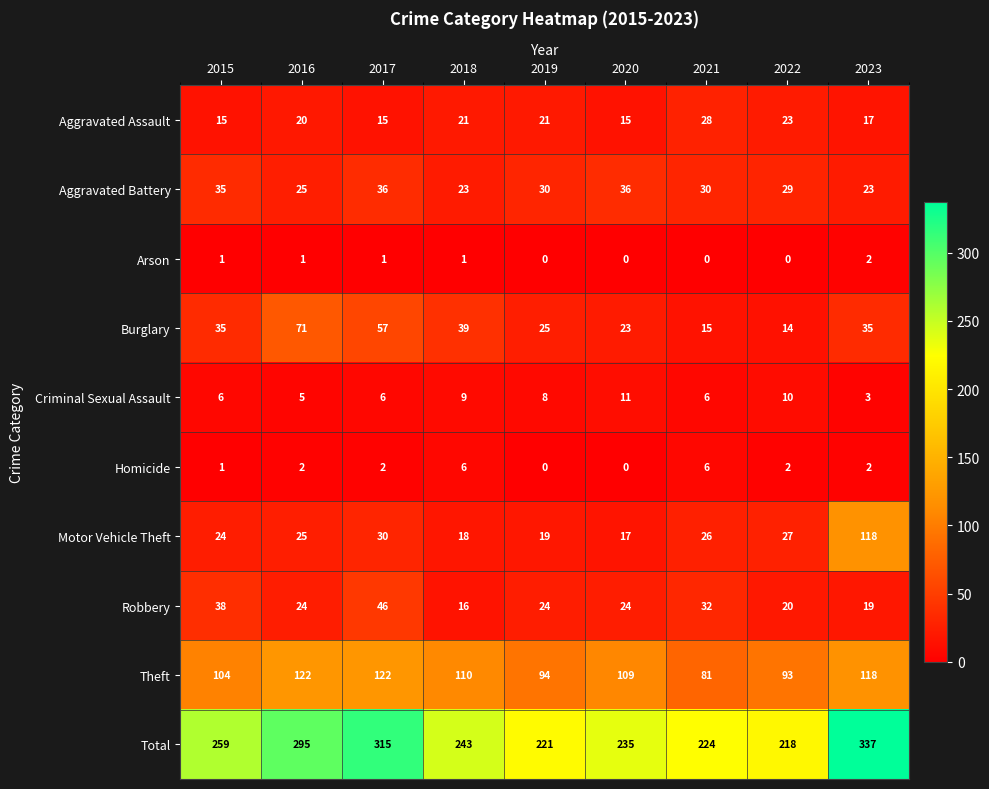

Rank the series by their maximum value, from lowest to highest.

Arson, Homicide, Criminal Sexual Assault, Aggravated Assault, Aggravated Battery, Robbery, Burglary, Motor Vehicle Theft, Theft, Total